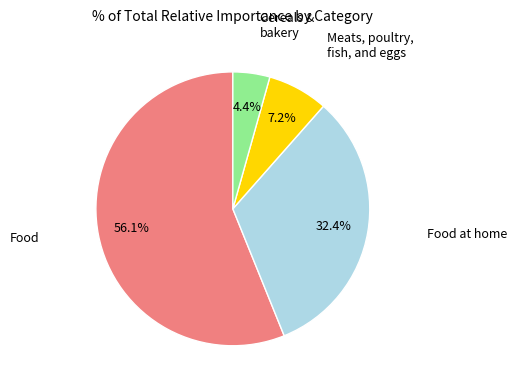

To the nearest percent, what is the difference between the largest and smallest slice percentages?

52%